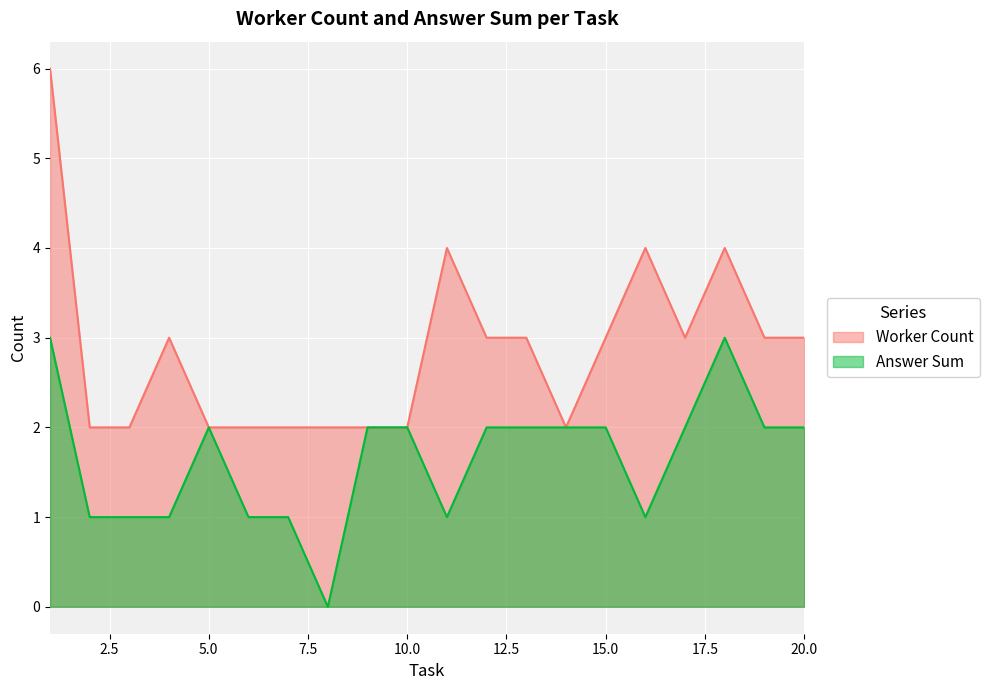

Does the chart display data point markers on the line(s)?

No